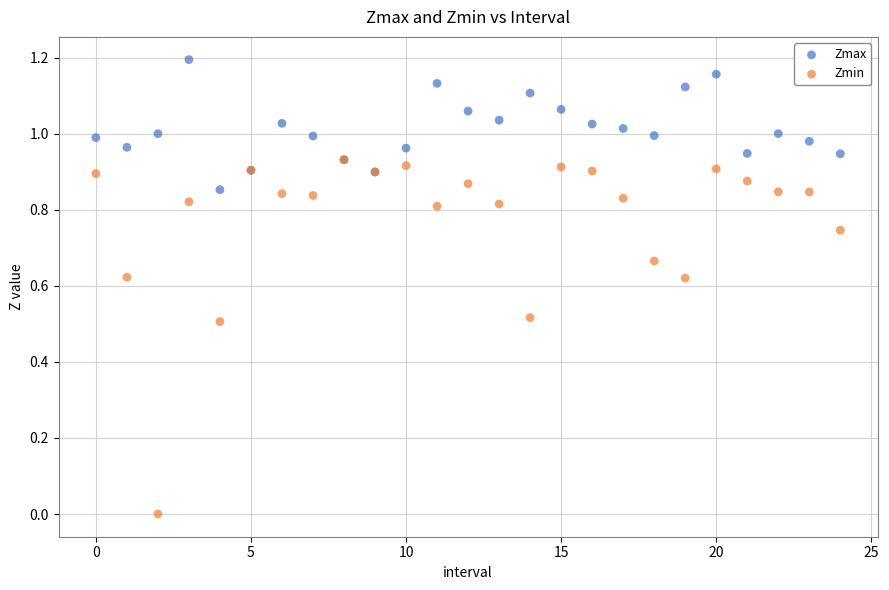

Which series reaches the minimum Y coordinate?

Zmin